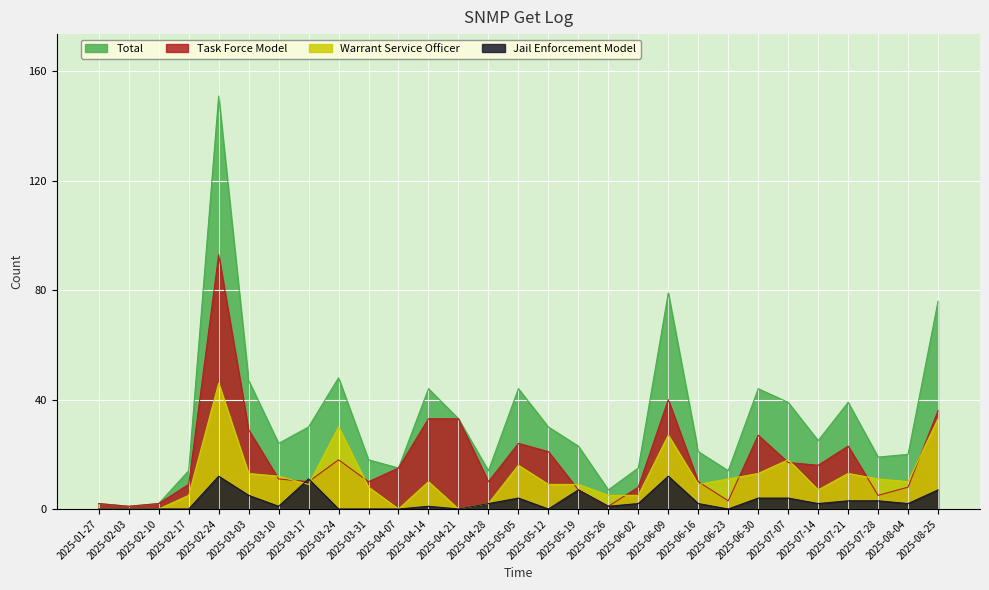

What is the total value across all series at 2025-07-28?

38